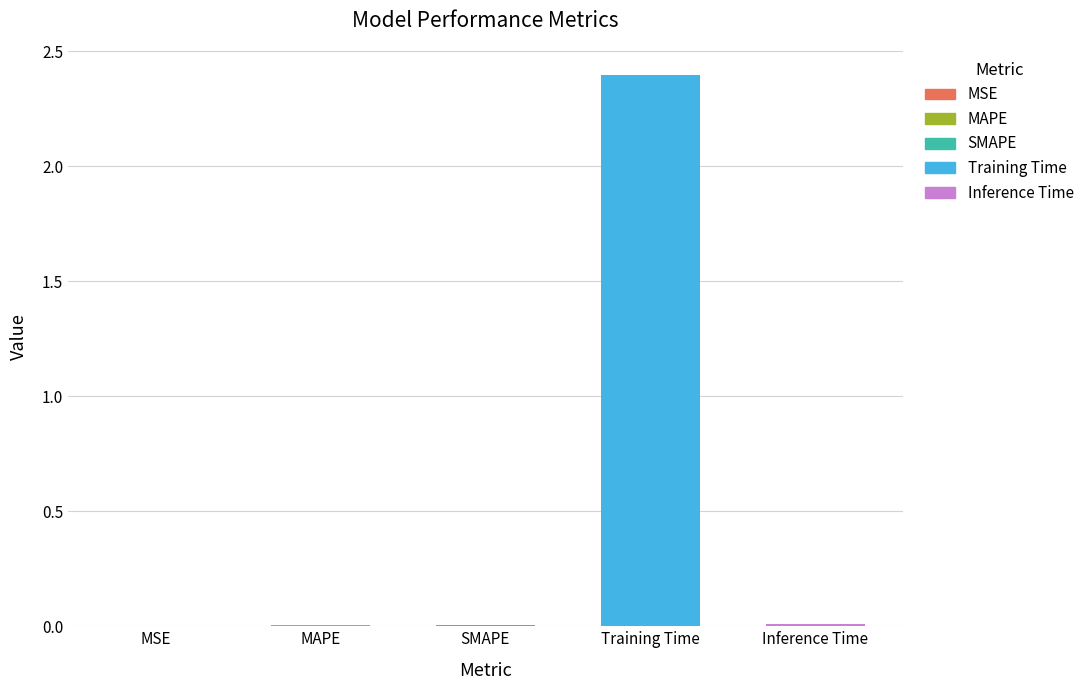

At which category does the chart reach its peak across all series?

Training Time